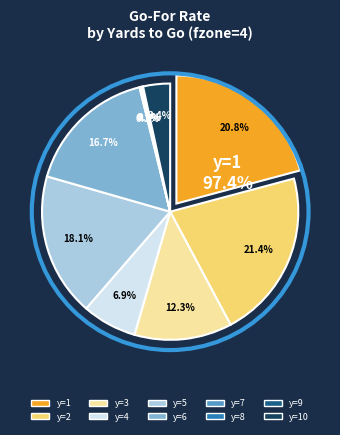

Which has a higher value, y=5 or y=1?

y=1